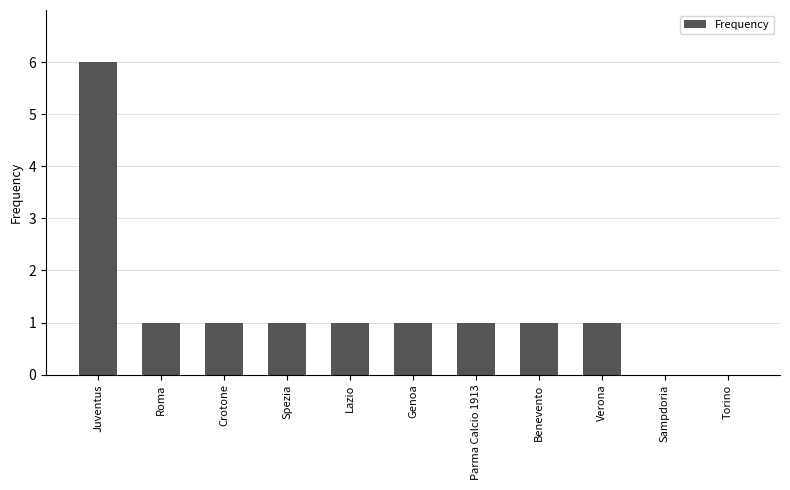

Reading right to left, what are all the values shown in this chart?

Torino=0	Sampdoria=0	Verona=1	Benevento=1	Parma Calcio 1913=1	Genoa=1	Lazio=1	Spezia=1	Crotone=1	Roma=1	Juventus=6